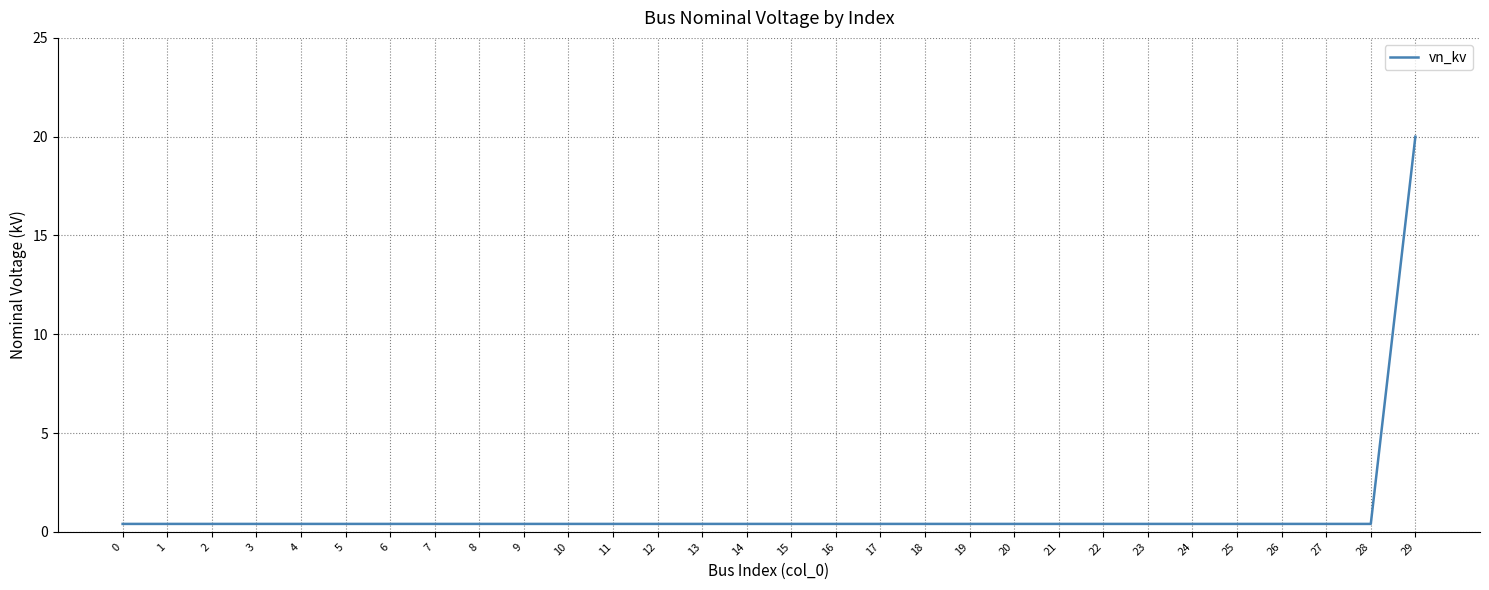

What is the sum of the values at 5 and 11?

0.8